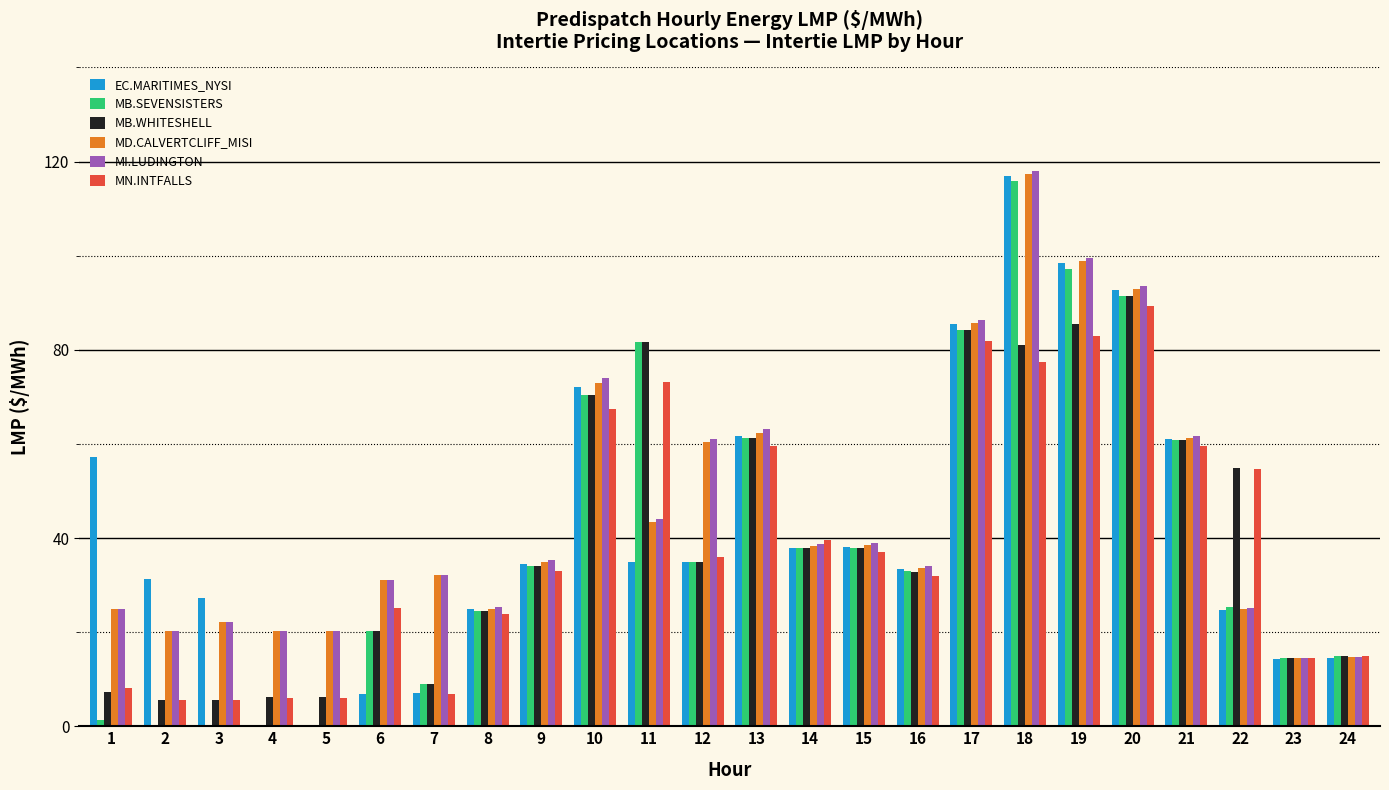

Is it true that MI.LUDINGTON equals 32.2 at 7?

True